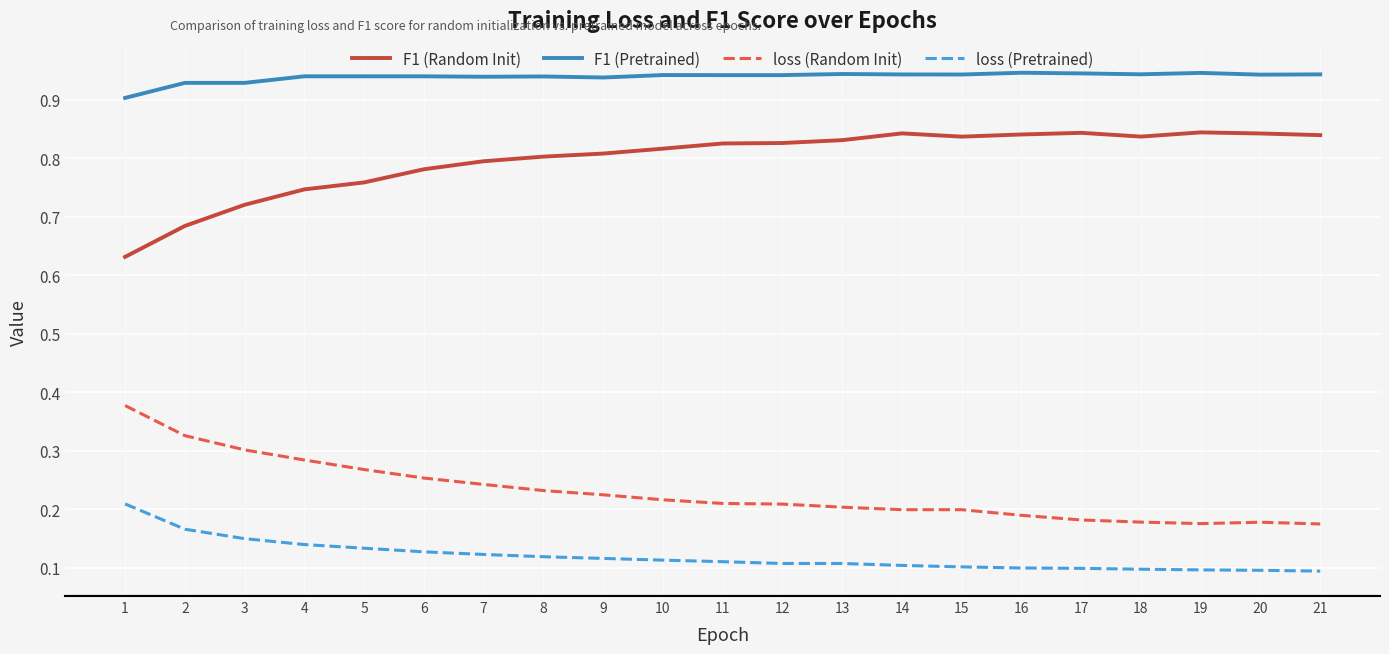

Does the chart display data point markers on the line(s)?

No